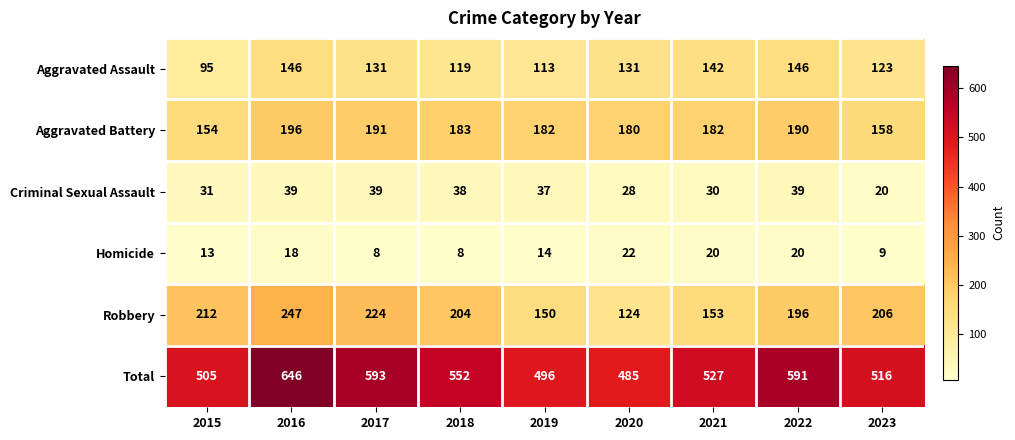

Between 2015 and 2023, which series saw the biggest shift?

Aggravated Assault